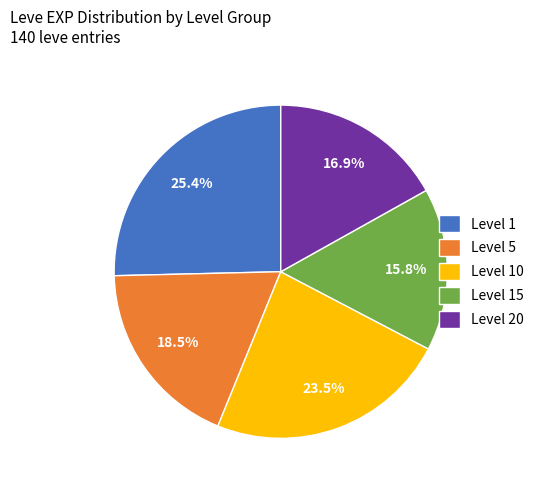

To the nearest percent, what is the average slice percentage?

20%